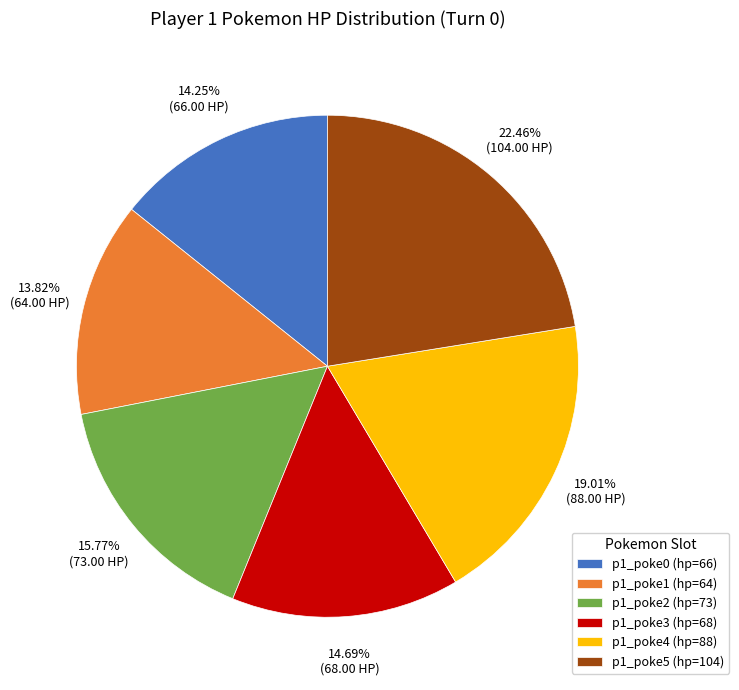

To the nearest percent, what portion does p1_poke0 (hp=66) represent?

14%